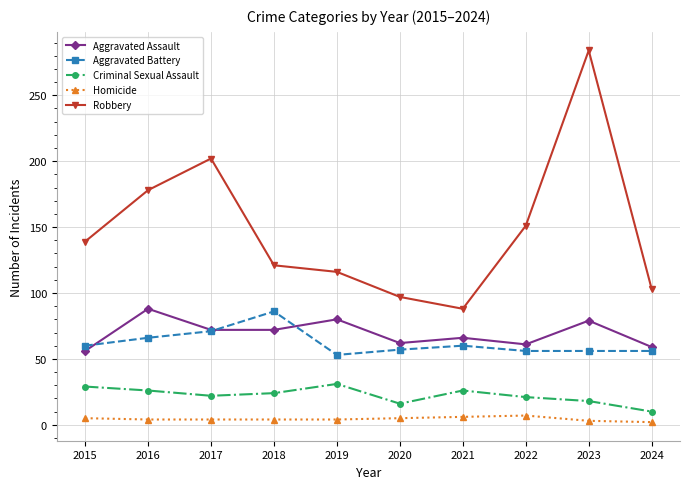

How many categories are shown in the chart?

10